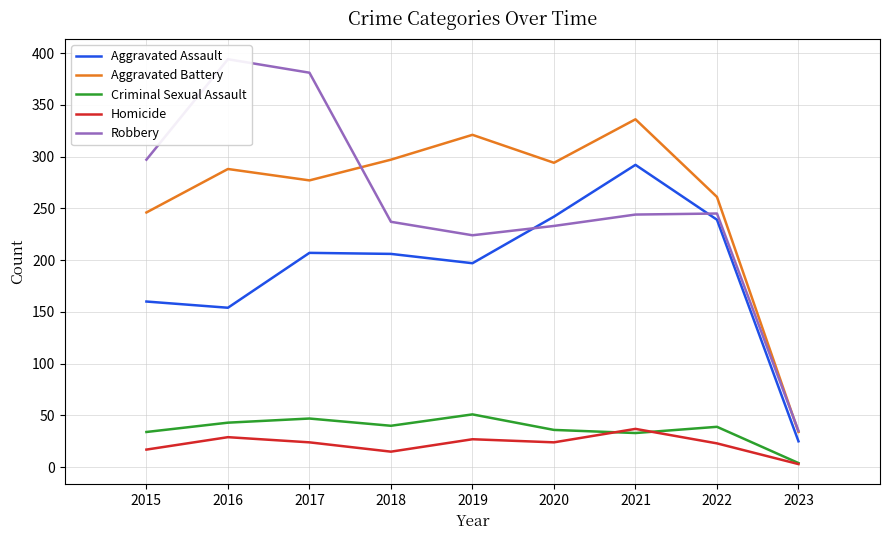

True or false: Robbery has a value of 530 at 2016.

False